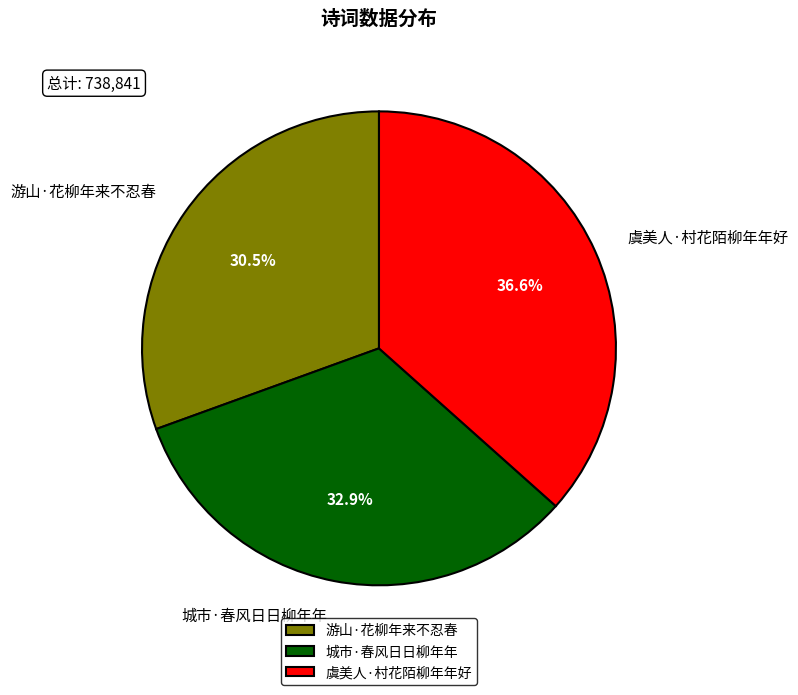

Which category has the biggest portion of the pie?

虞美人·村花陌柳年年好